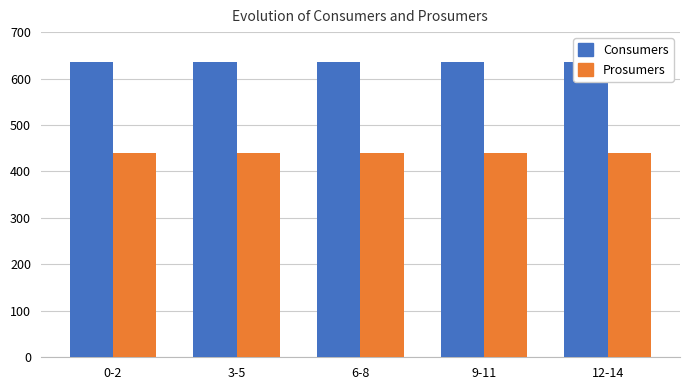

The Consumers series shows 380 at 3-5. True or false?

False